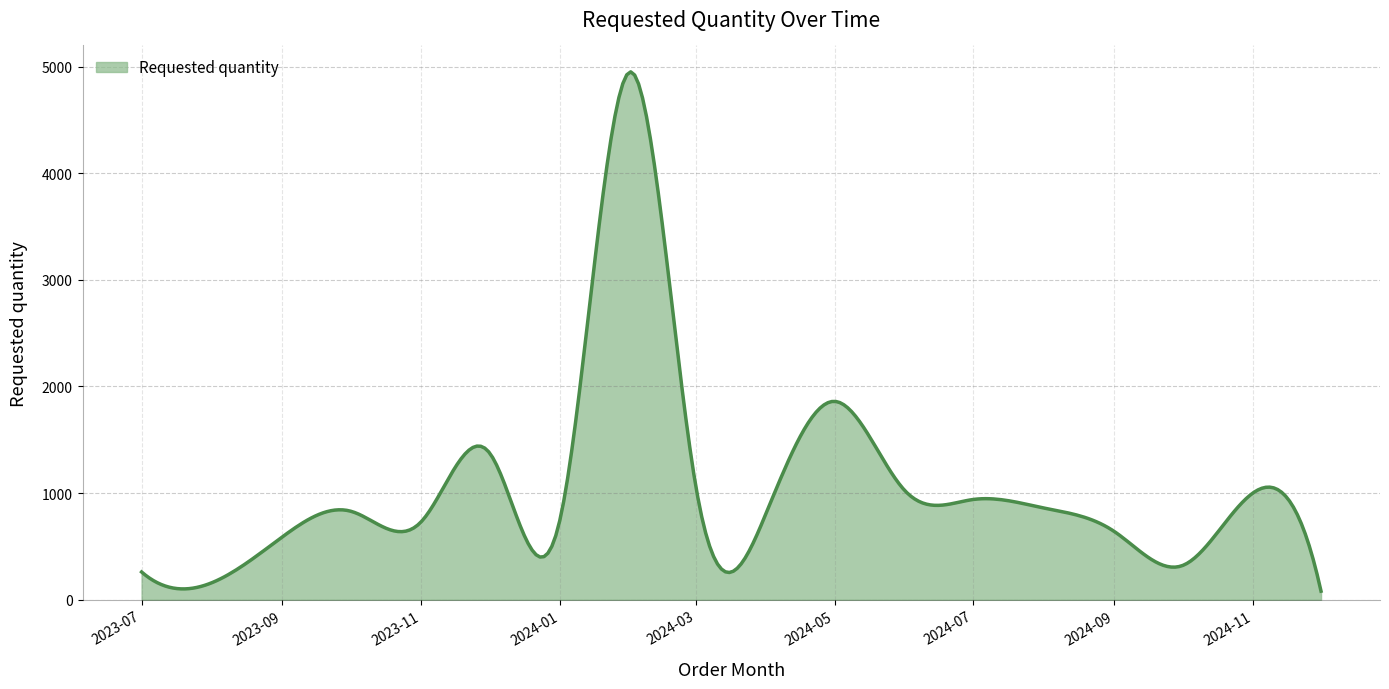

What is the difference between the maximum and minimum values?

4870.3